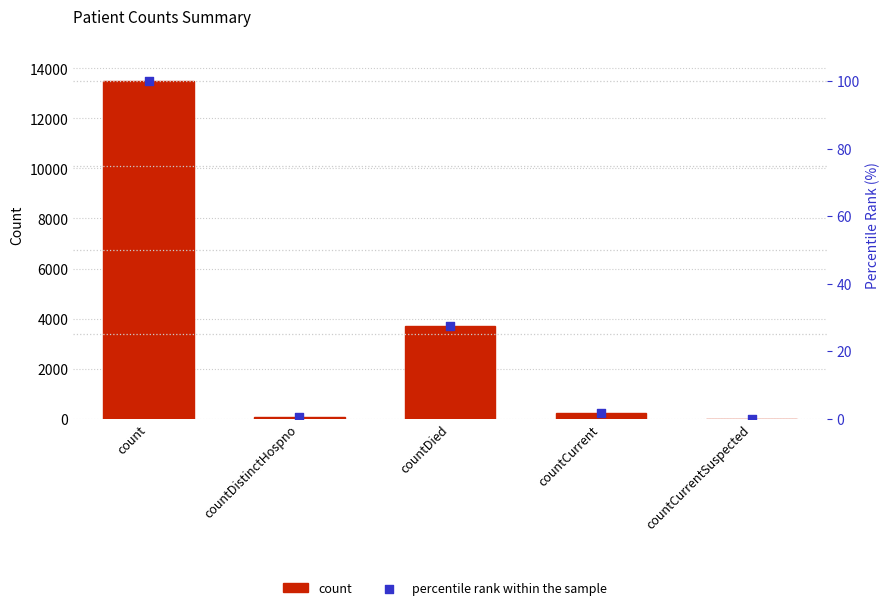

Which series contains the highest Y value?

count